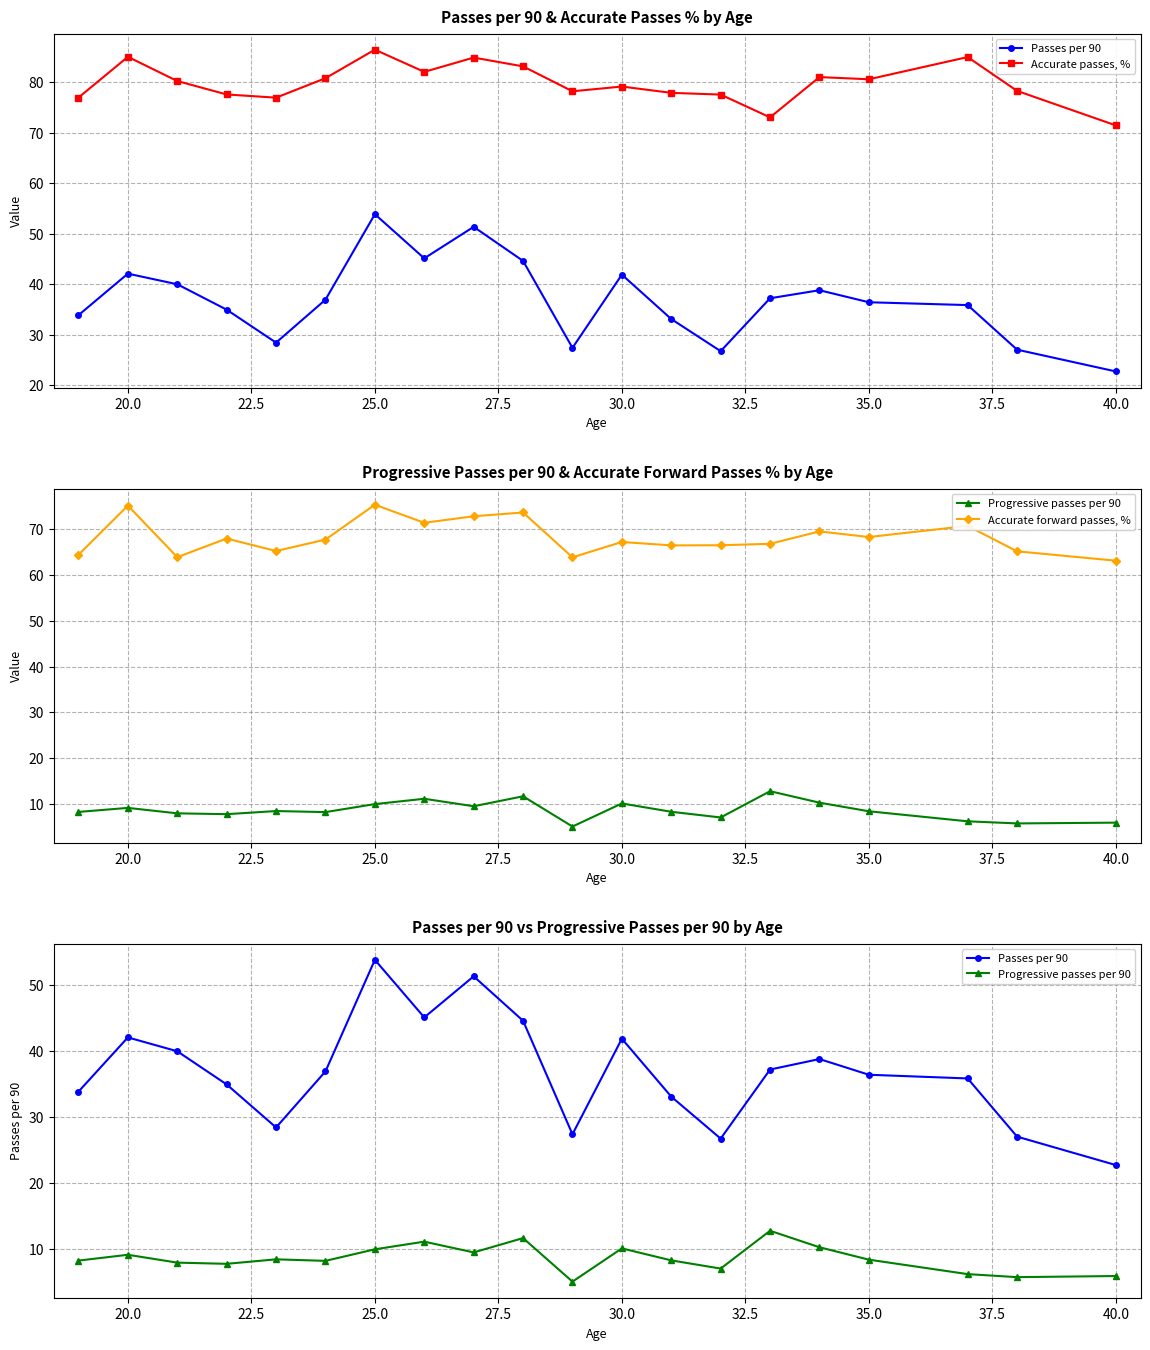

Between 37.5 and 19, which is larger?

37.5